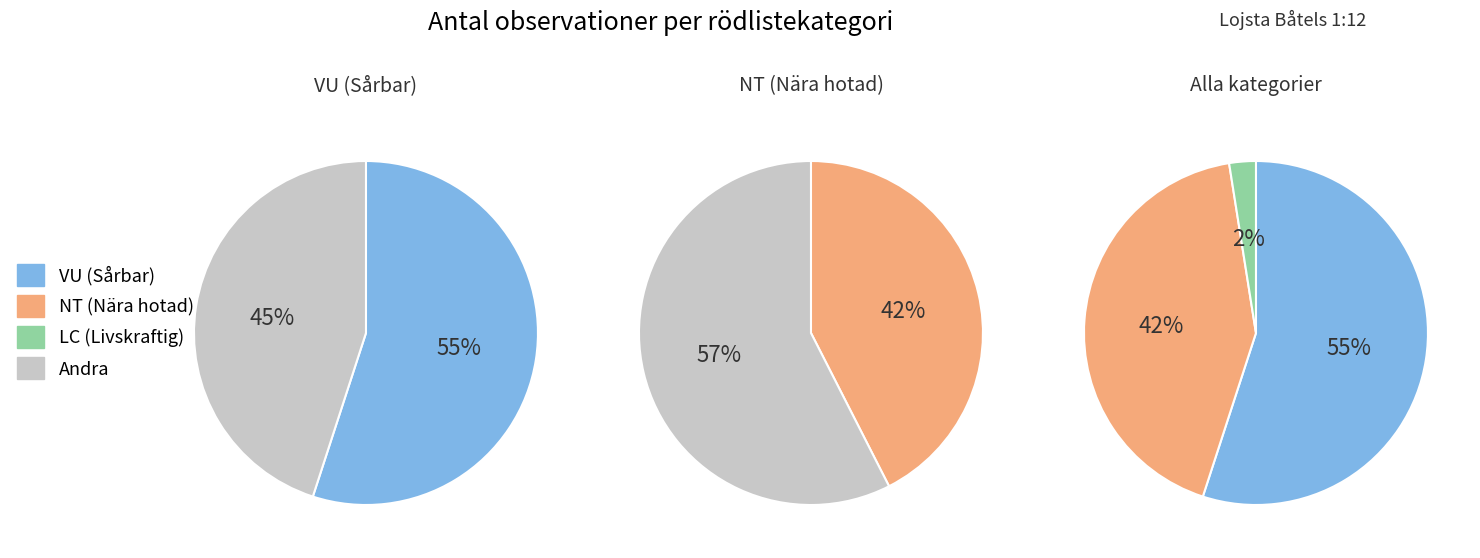

True or false: Backtimjan accounts for 9% of the total.

False